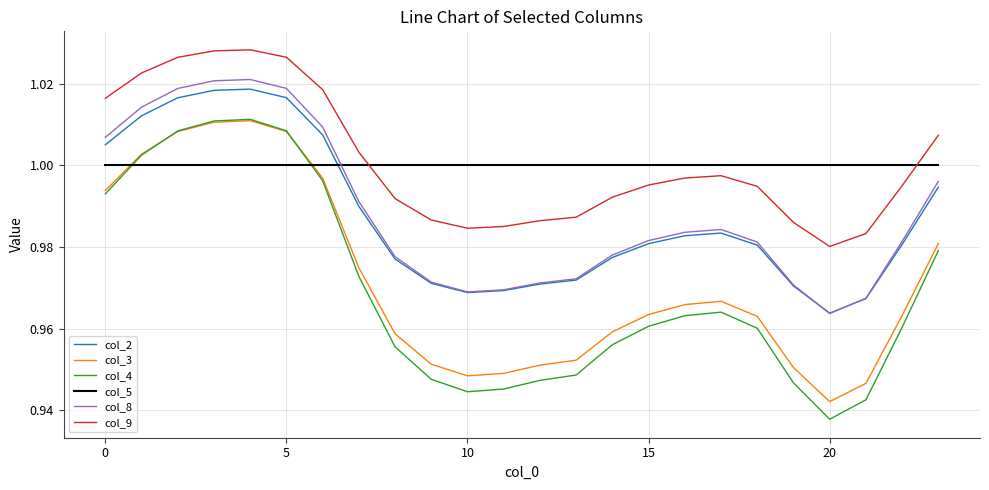

True or false: col_3 and col_2 intersect in this chart.

False